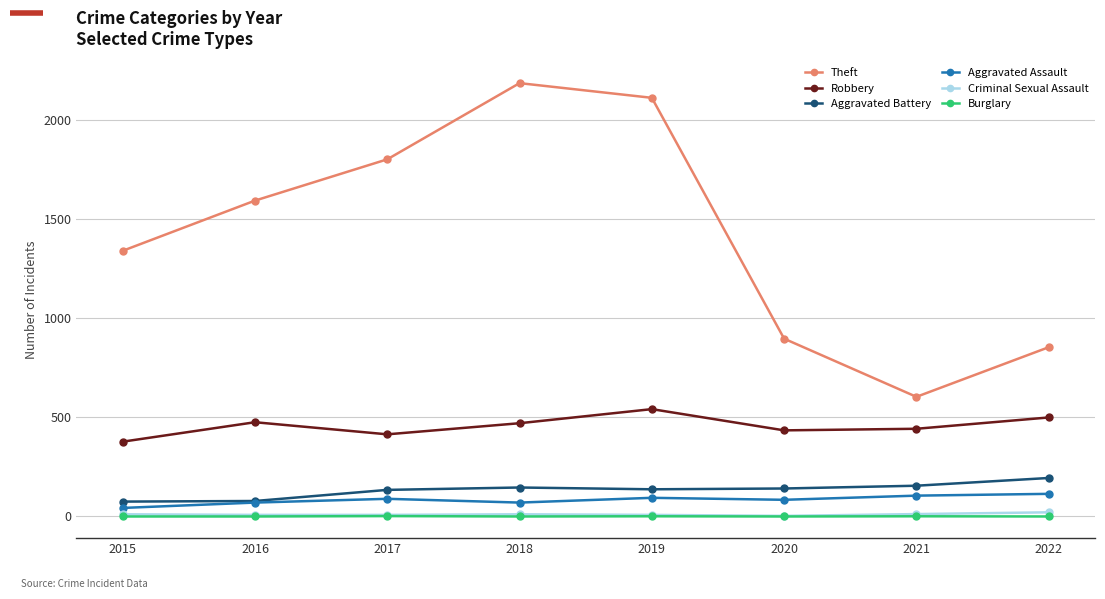

What is the sum of all Robbery values?

3652